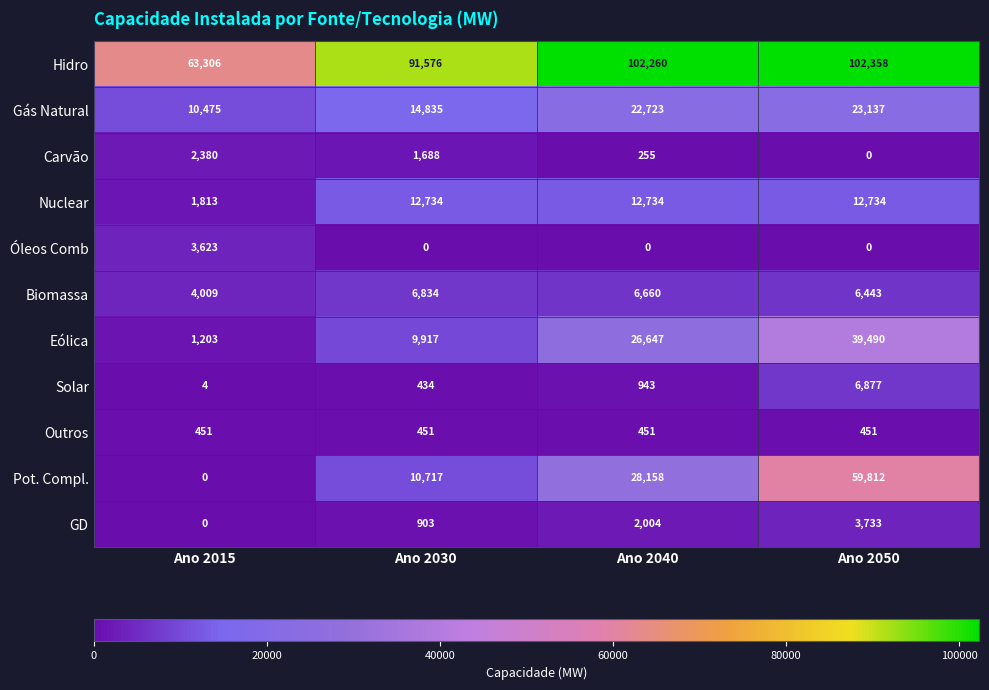

What is the sum of all Solar values?

8258